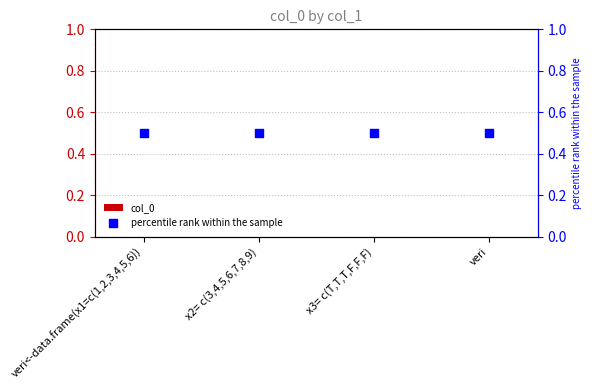

At how many categories does at least one series exceed 0?

4